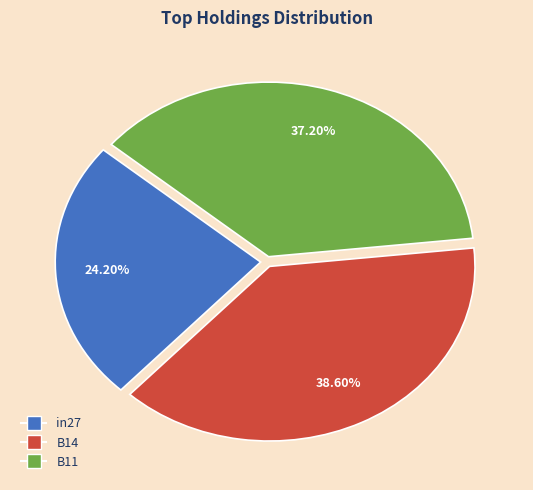

The in27 slice represents 31% of the pie. True or false?

False